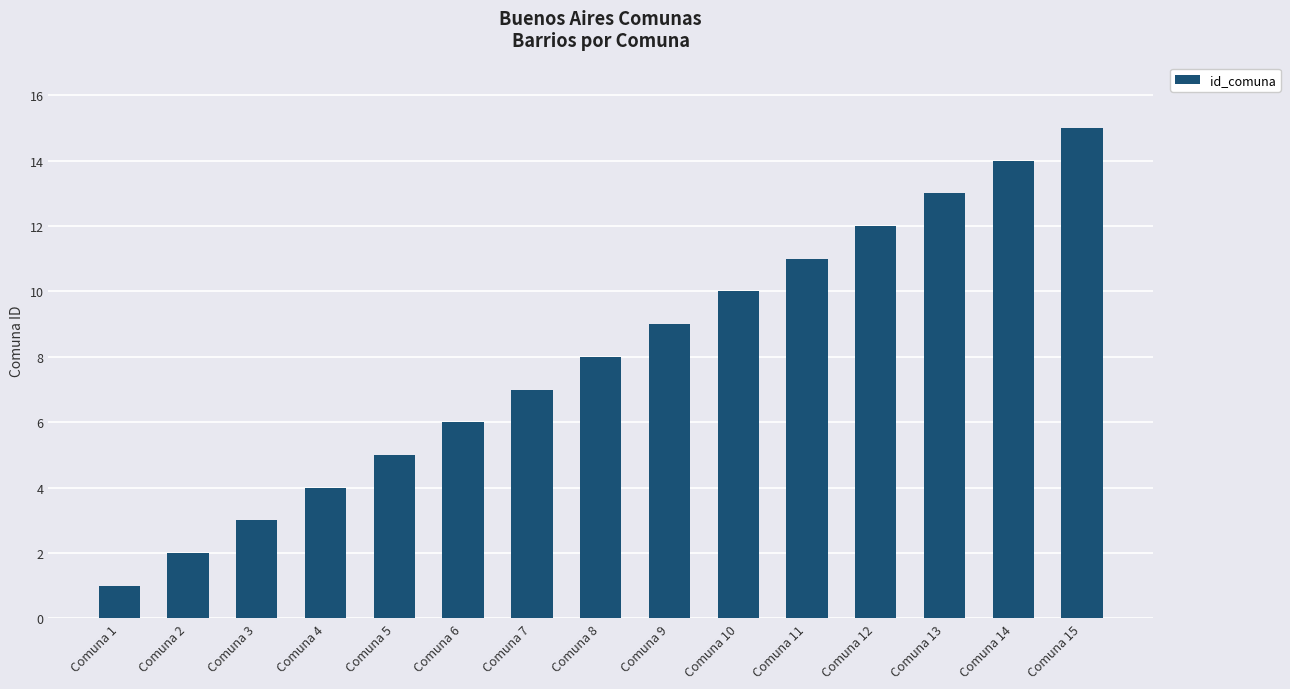

The chart shows a value of 6 at Comuna 6. True or false?

True